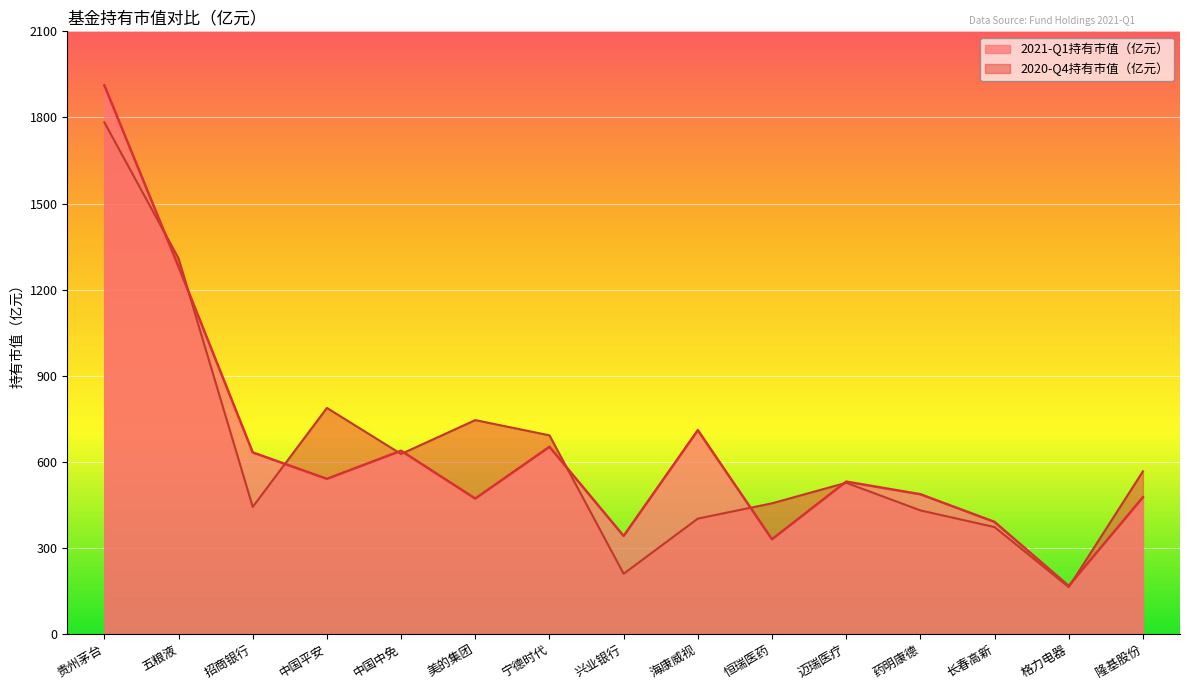

What is the maximum value for 2021-Q1持有市值（亿元）?

1911.8